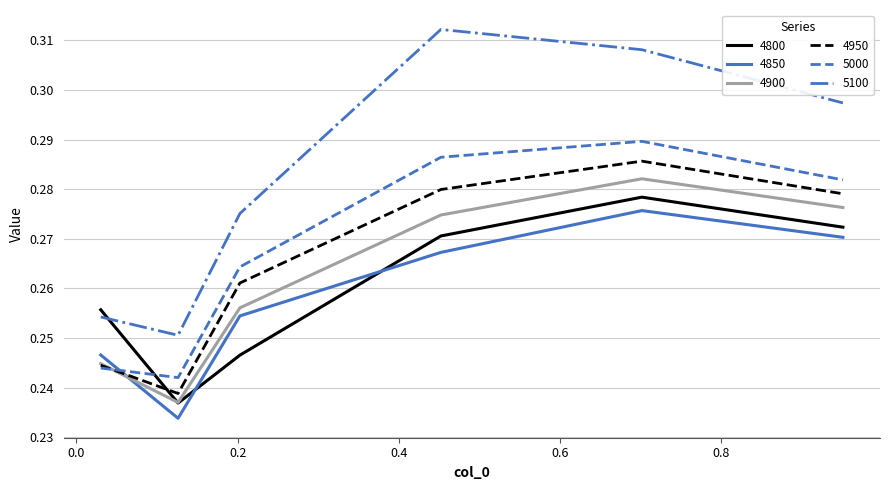

Which series has the widest spread of values?

5100